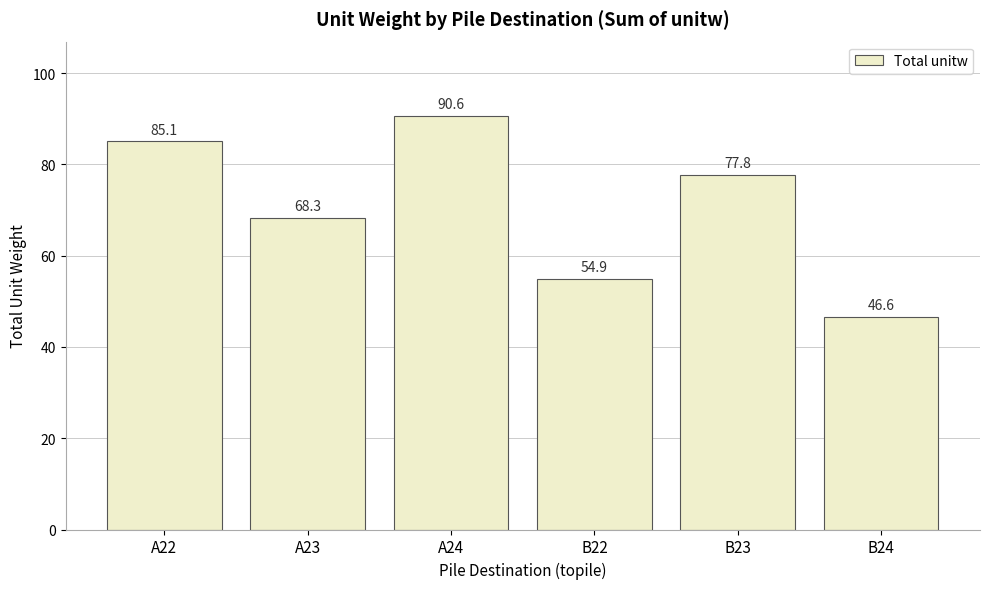

How many data points does each series have?

6